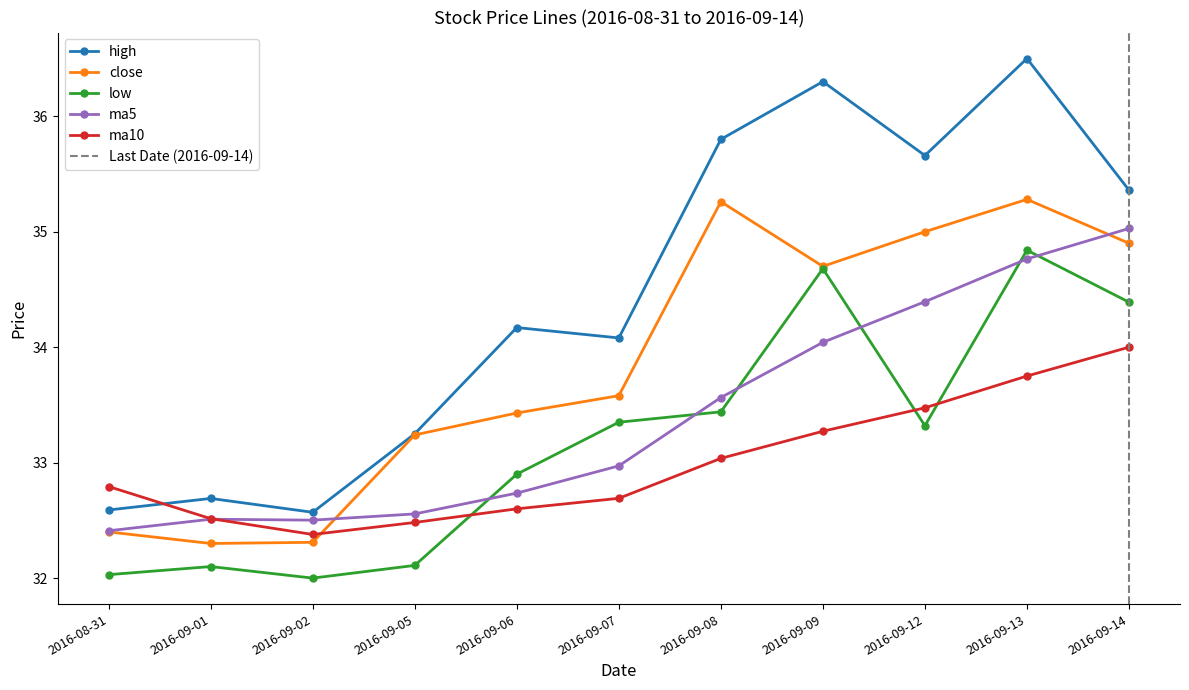

The ma10 series shows 32.5 at 2016-09-05. True or false?

True